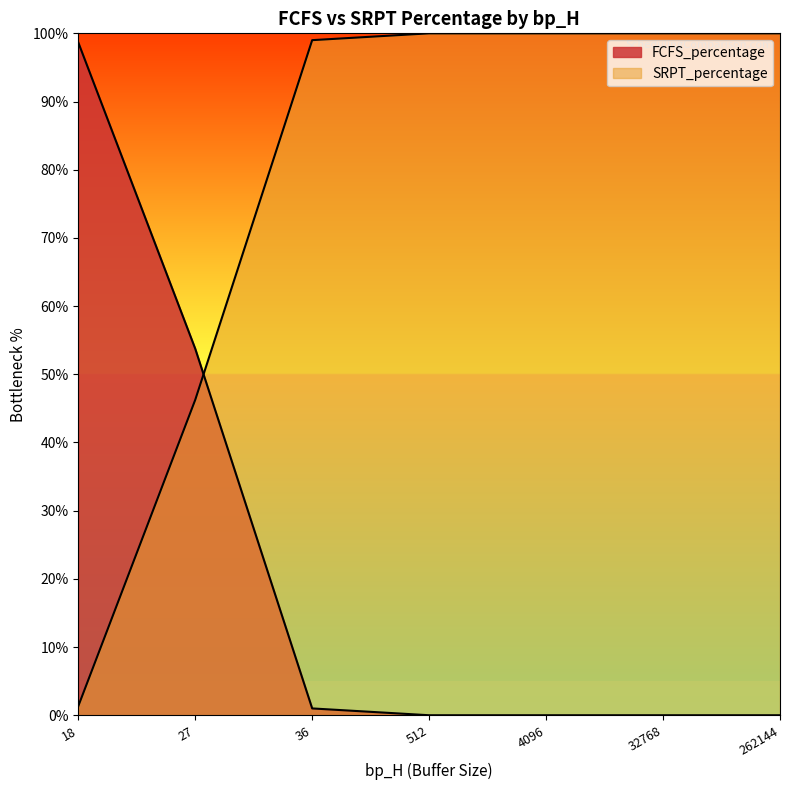

Does the chart have visible grid lines?

No